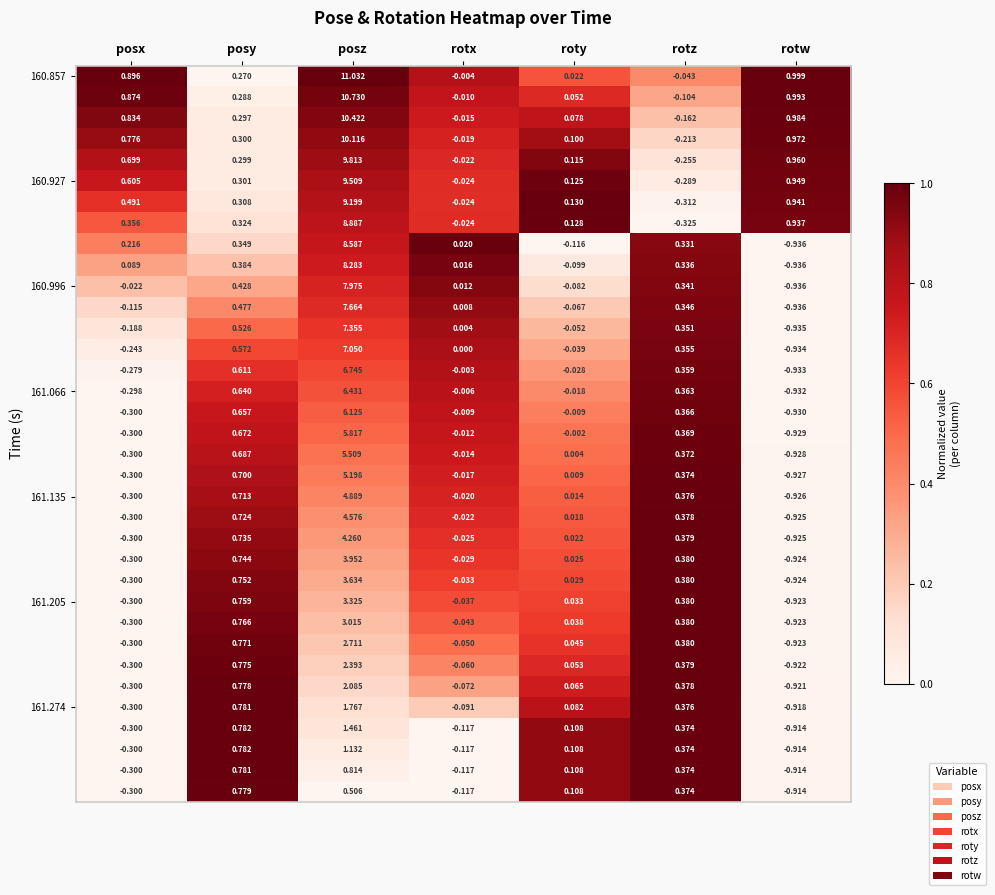

Which category has the lowest value across all series?

rotw